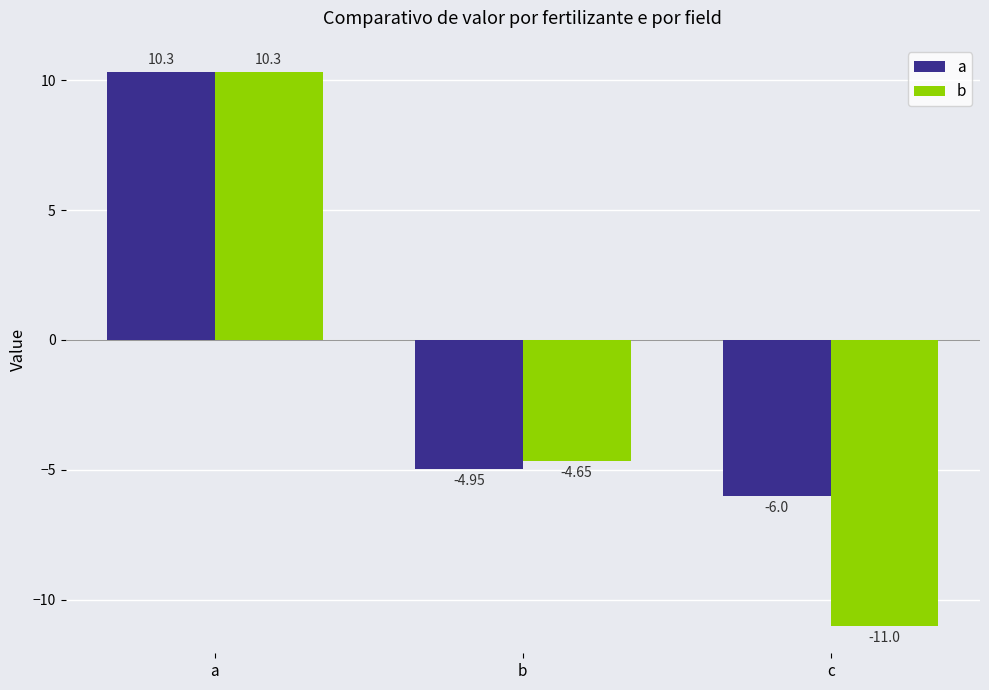

At which label does a first exceed -4?

a